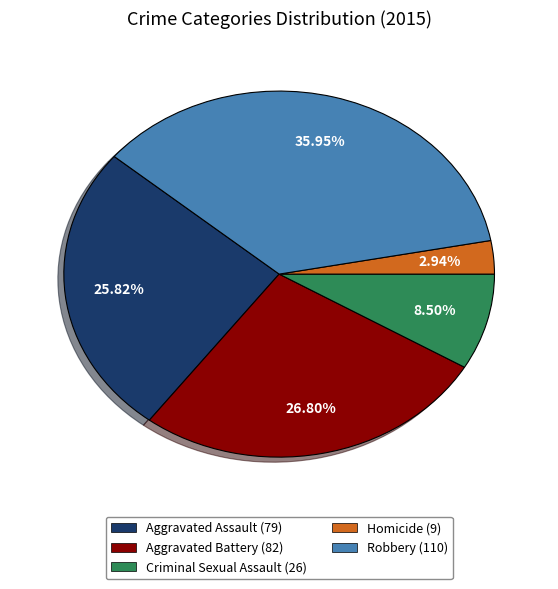

To the nearest percent, what portion does Homicide represent?

3%